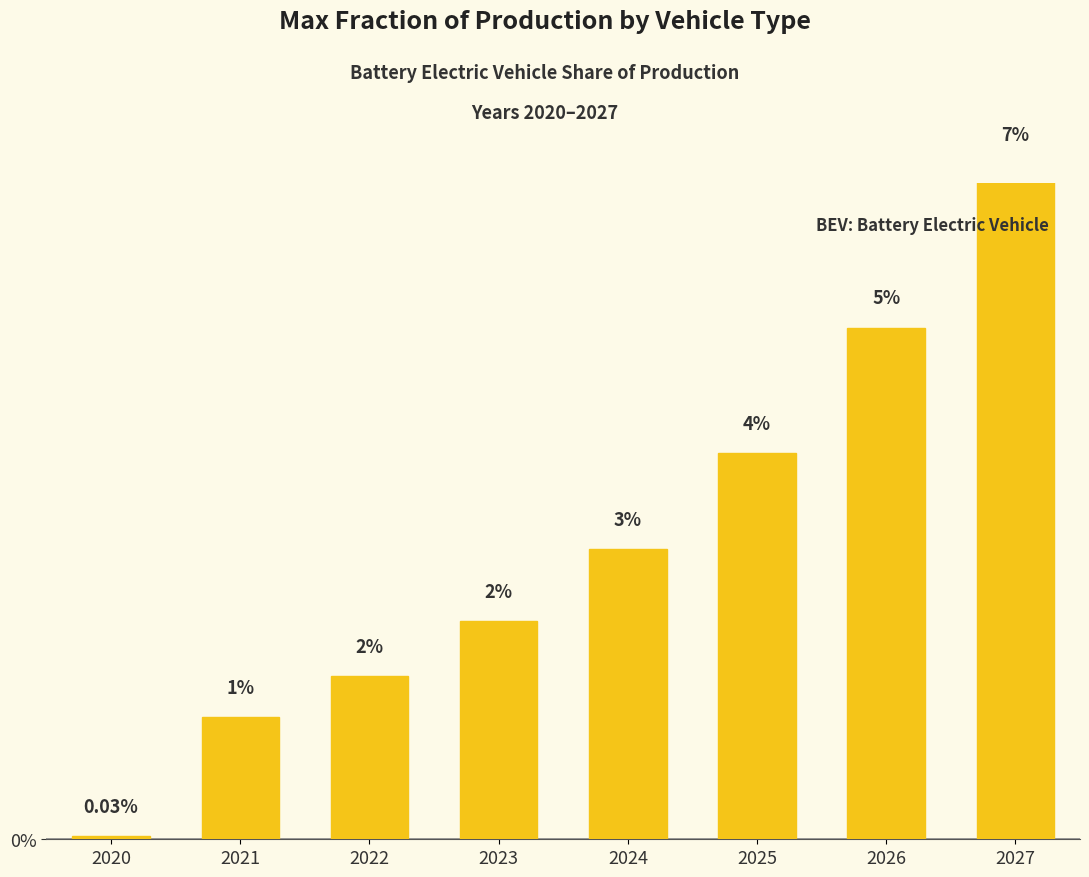

What is the difference between the maximum and second lowest values?

0.1